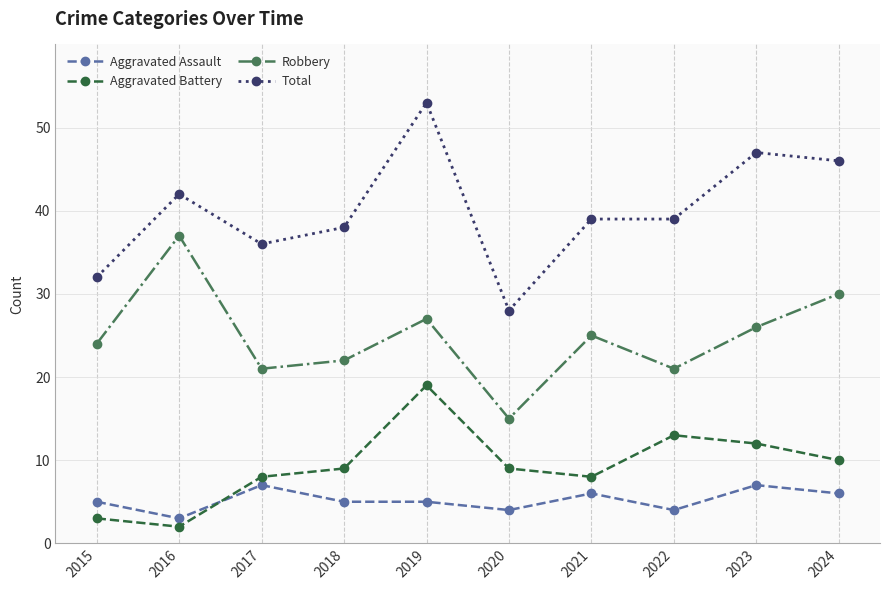

Does the chart have visible grid lines?

Yes